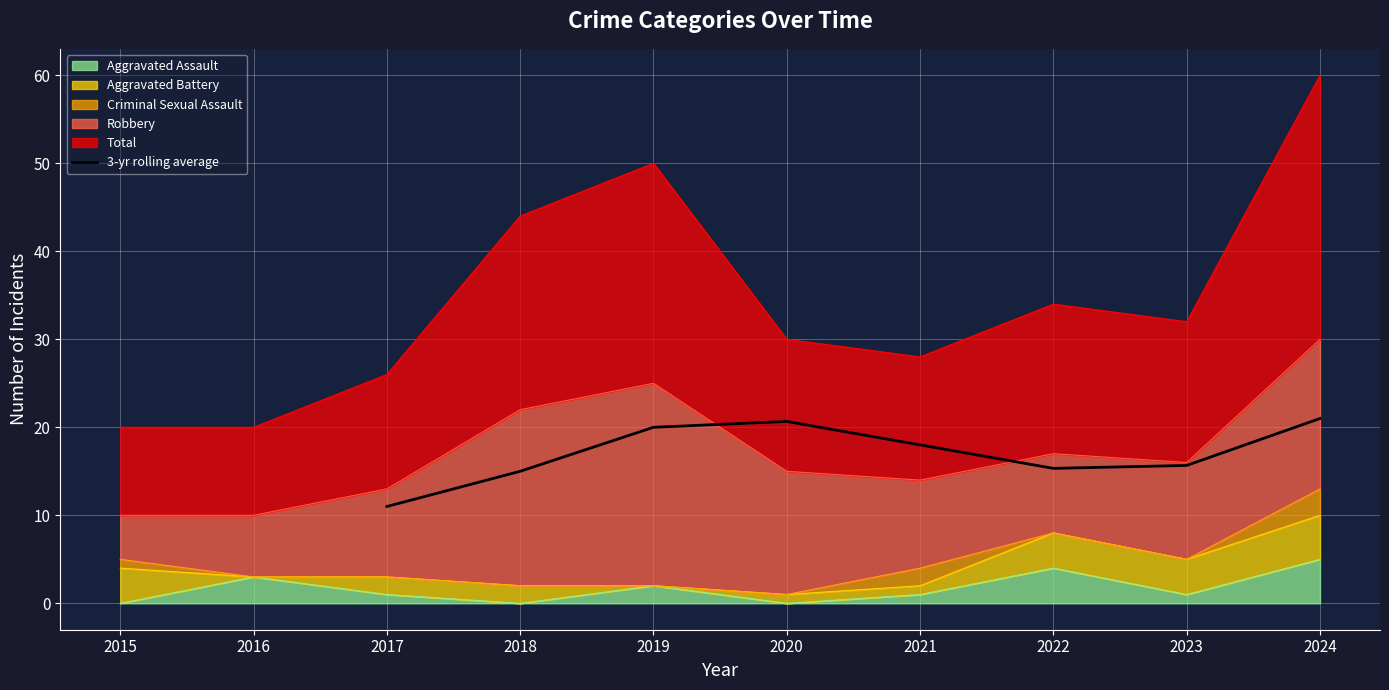

The 3-yr rolling average series shows 9.1 at 2024. True or false?

False